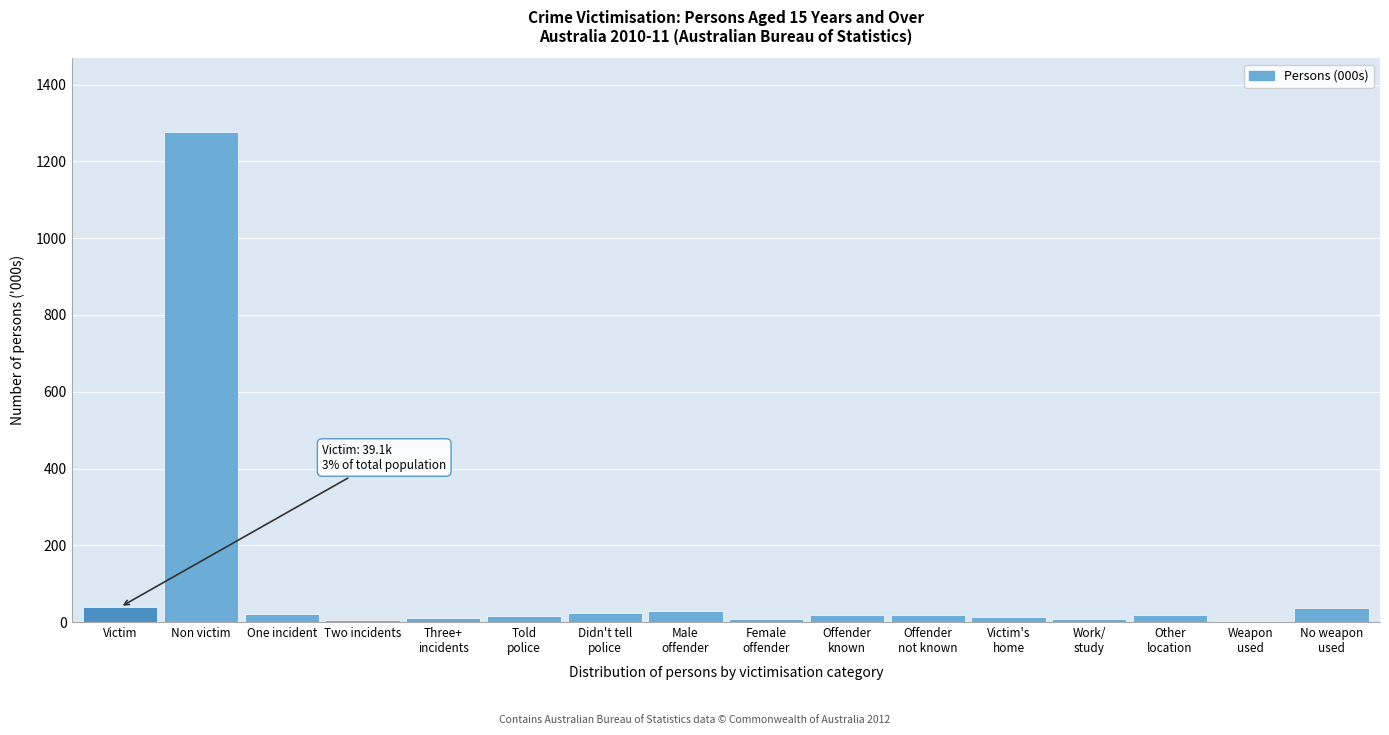

What is the maximum value shown in the chart?

1277.1